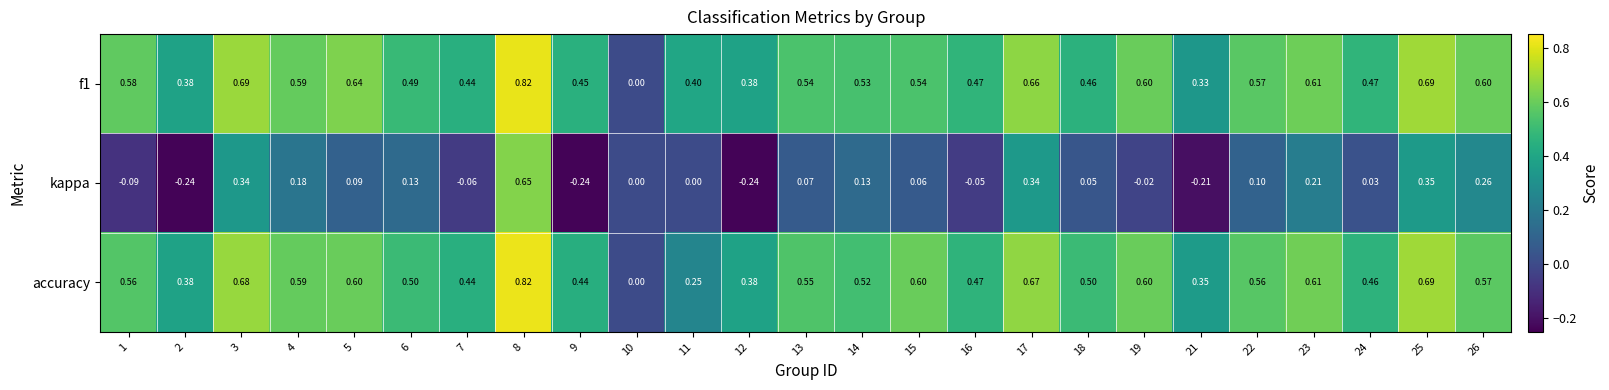

Which series changed the most between 14 and 24?

kappa